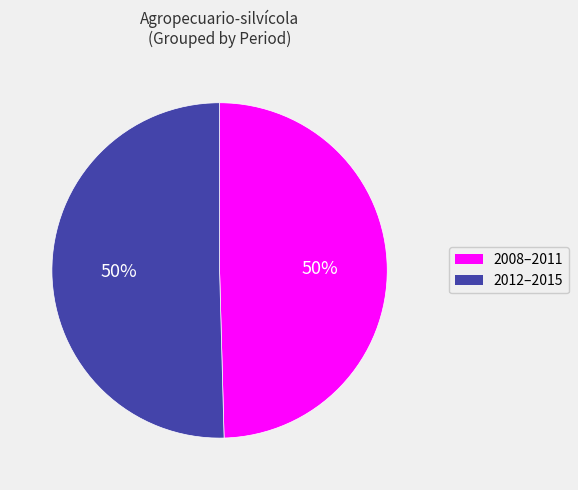

How many segments does this pie chart have?

2